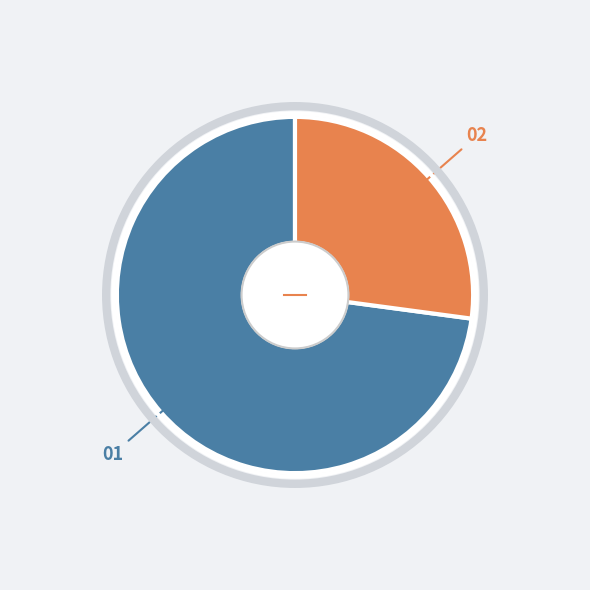

Is there any slice that represents more than half of the pie?

Yes